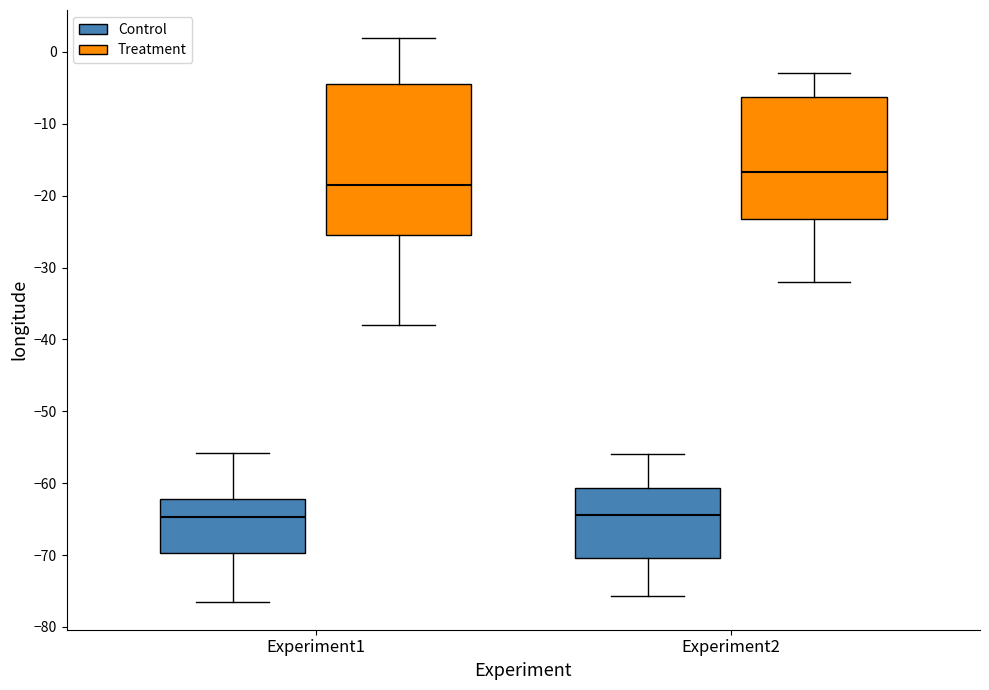

Reading left to right, read every box against the y-axis: the position of its median line, the range the box covers, and the ends of its whiskers. The values are not printed on the chart, so give them approximately, as read against the axis.

Experiment1 (Control): median -65, box -70 to -62, whiskers -76 to -56
Experiment1 (Treatment): median -18, box -26 to -4, whiskers -38 to 2
Experiment2 (Control): median -64, box -70 to -61, whiskers -76 to -56
Experiment2 (Treatment): median -17, box -23 to -6, whiskers -32 to -3